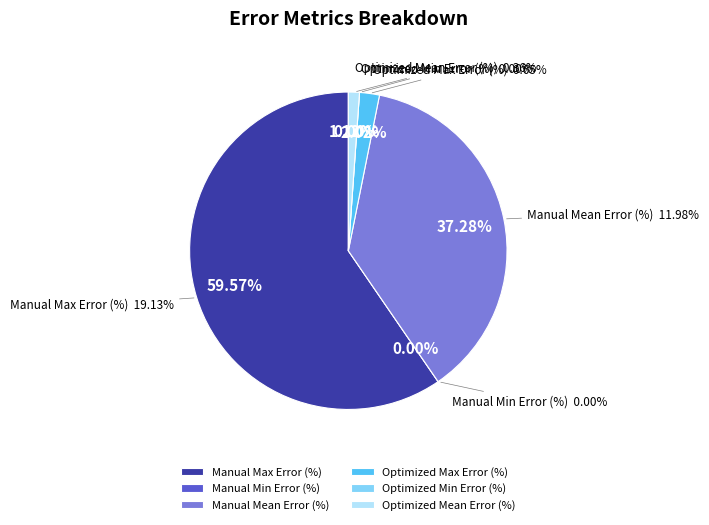

What is the smallest slice in the pie chart?

Manual Min Error (%)